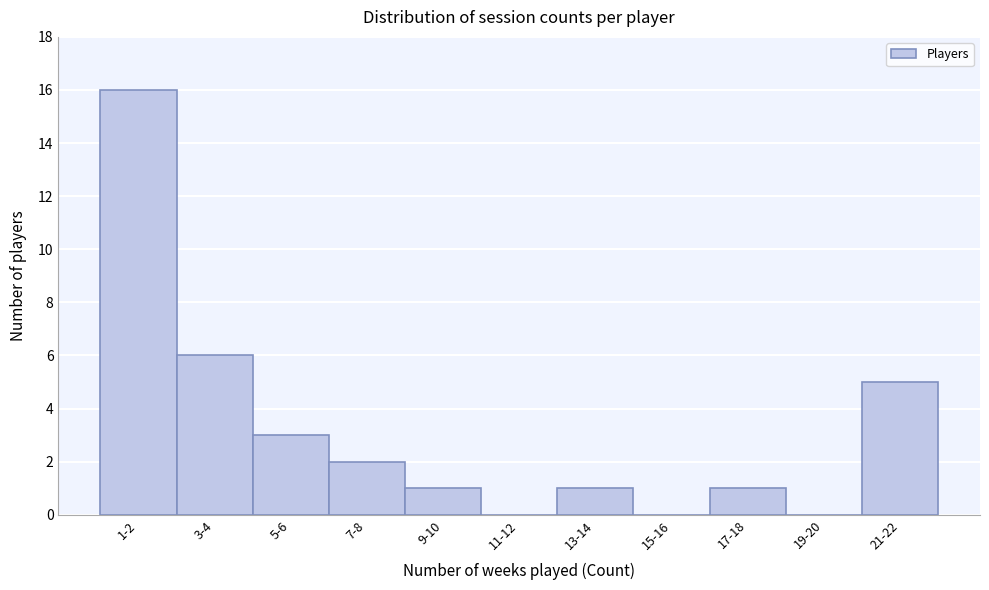

Reading left to right, what are all the values shown in this chart?

1-2=16	3-4=6	5-6=3	7-8=2	9-10=1	11-12=0	13-14=1	15-16=0	17-18=1	19-20=0	21-22=5